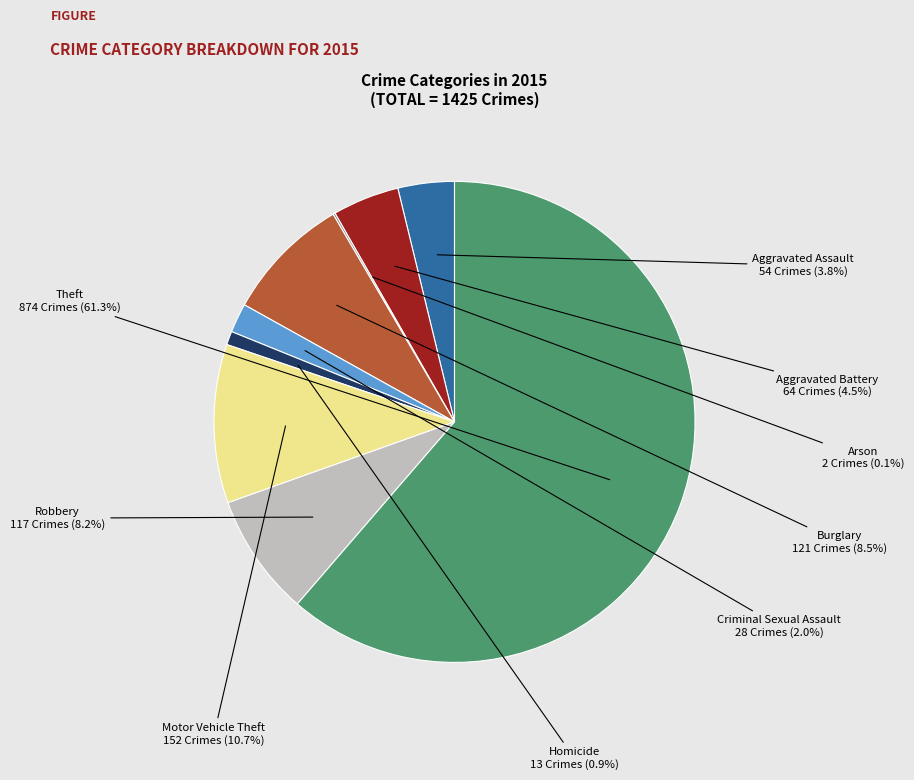

What portion of the pie excludes Motor Vehicle Theft?

89.3%